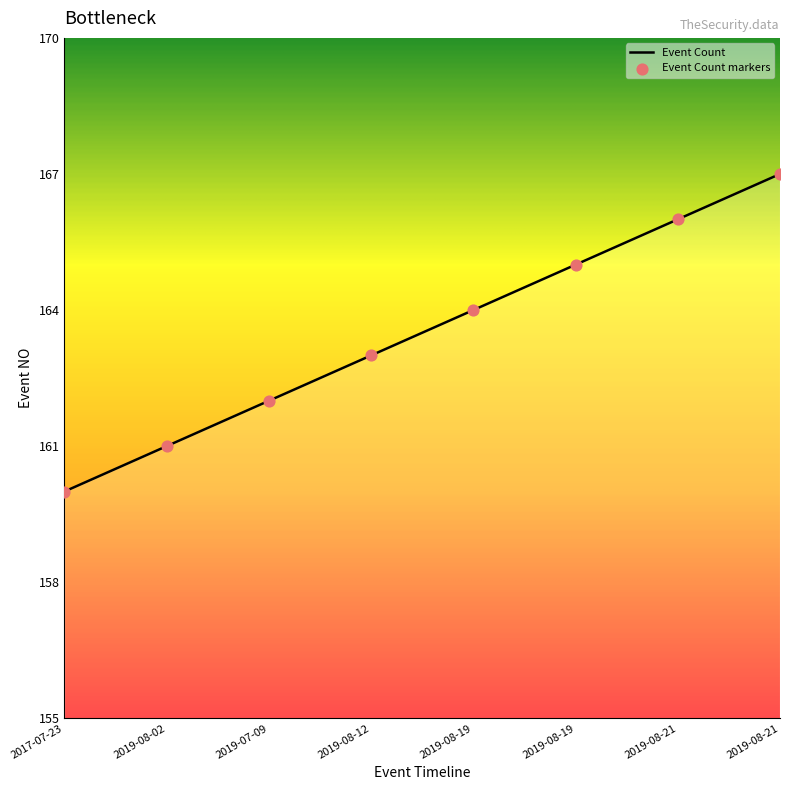

Does the chart have visible grid lines?

No